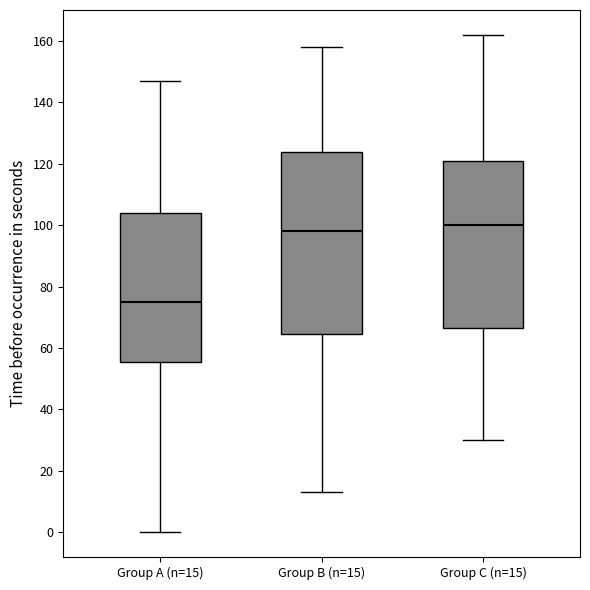

Comparing the boxes themselves (not the whiskers), which one is the tallest?

Group B (n=15)